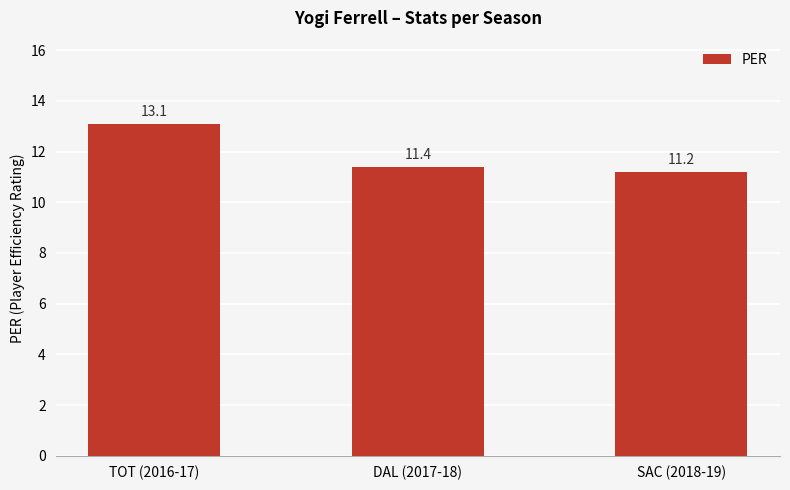

Which category has the highest value across all series?

TOT (2016-17)